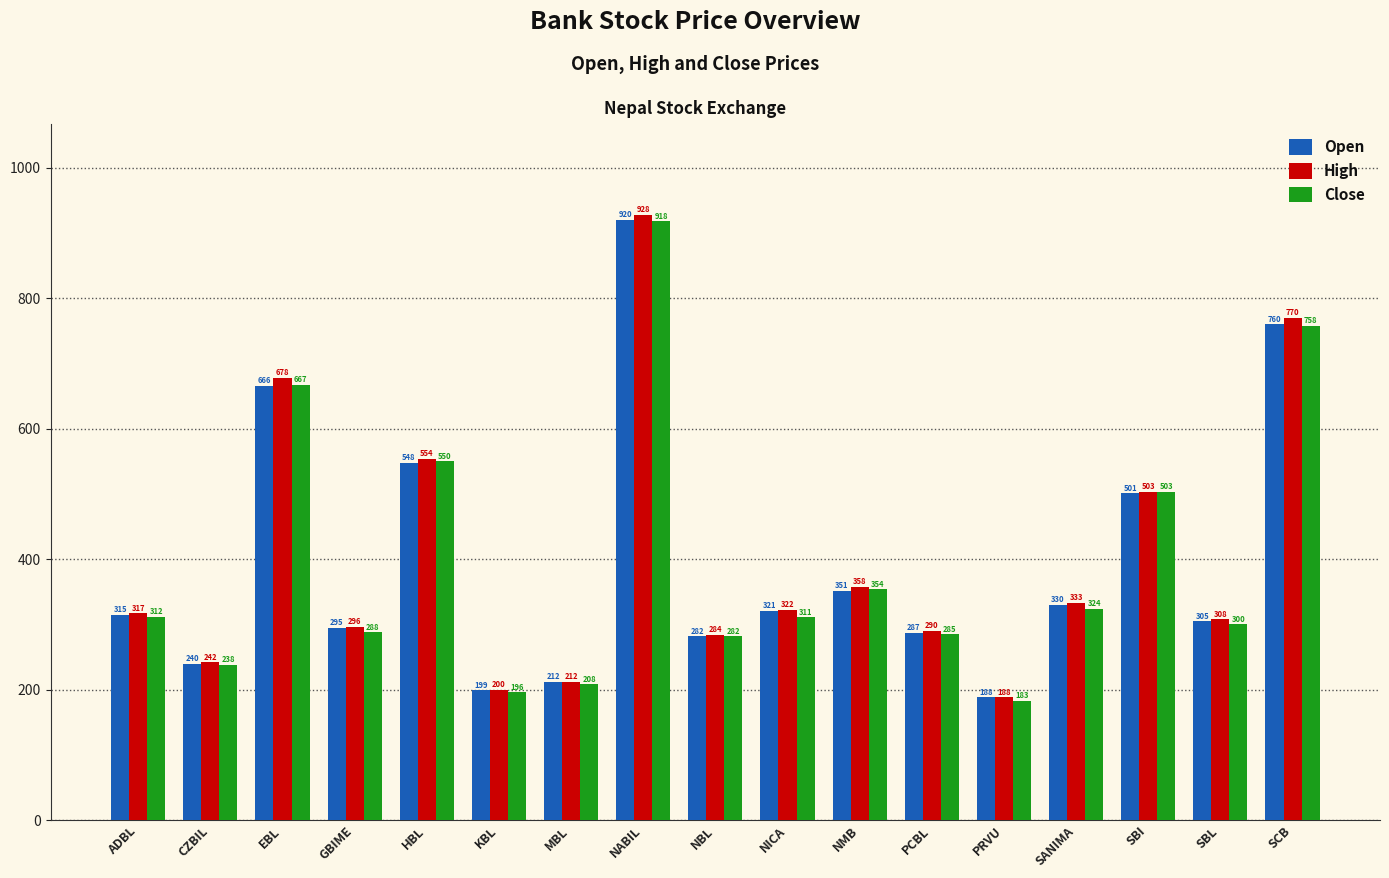

What is the difference between the Close values at NMB and PCBL?

69